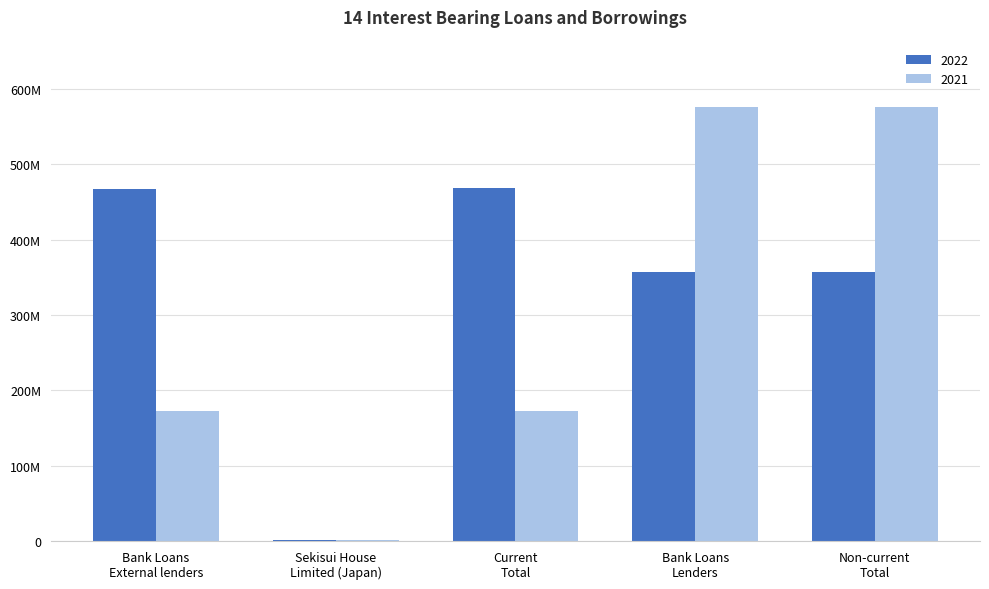

What is the value of the 2021 bar at the 2nd from the left?

725813